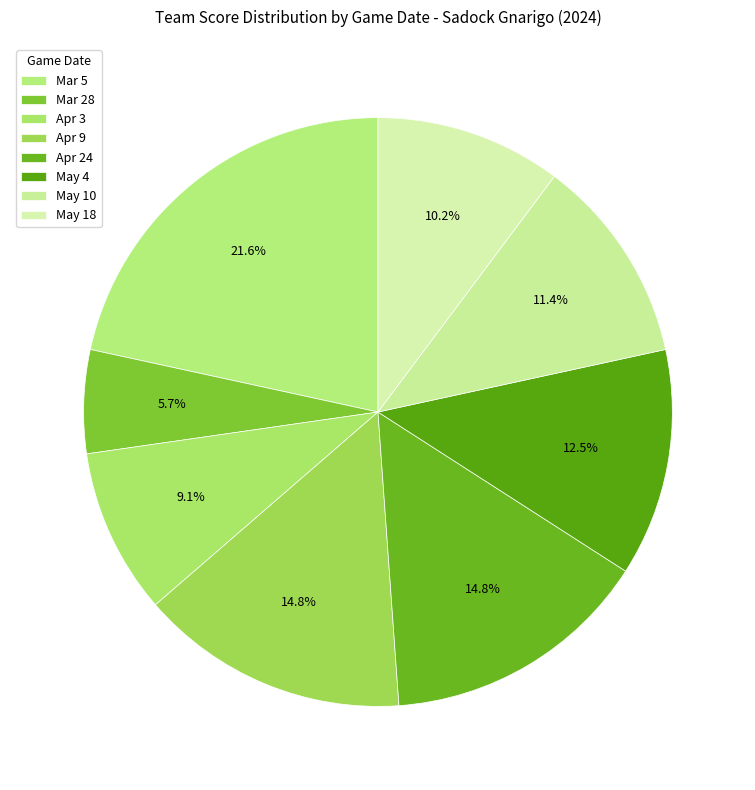

What percentage is the May 10 slice, to the nearest percent?

11%